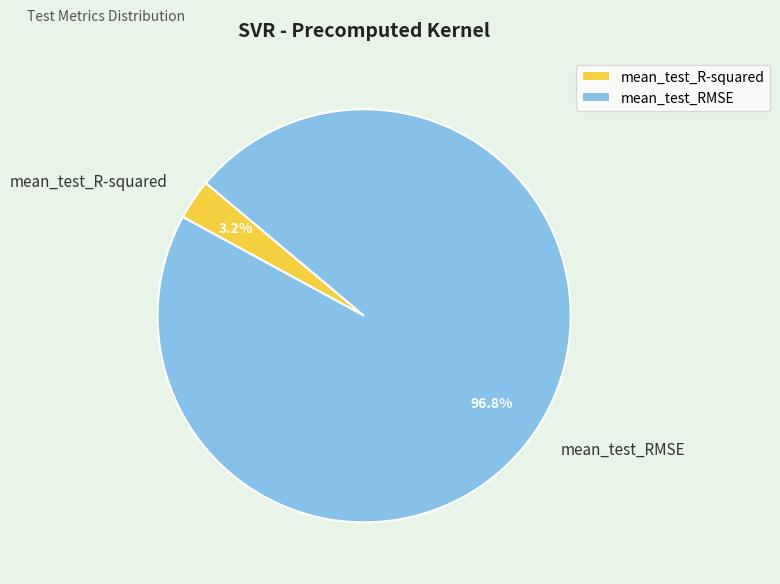

Rank the categories by value from lowest to highest.

mean_test_R-squared, mean_test_RMSE